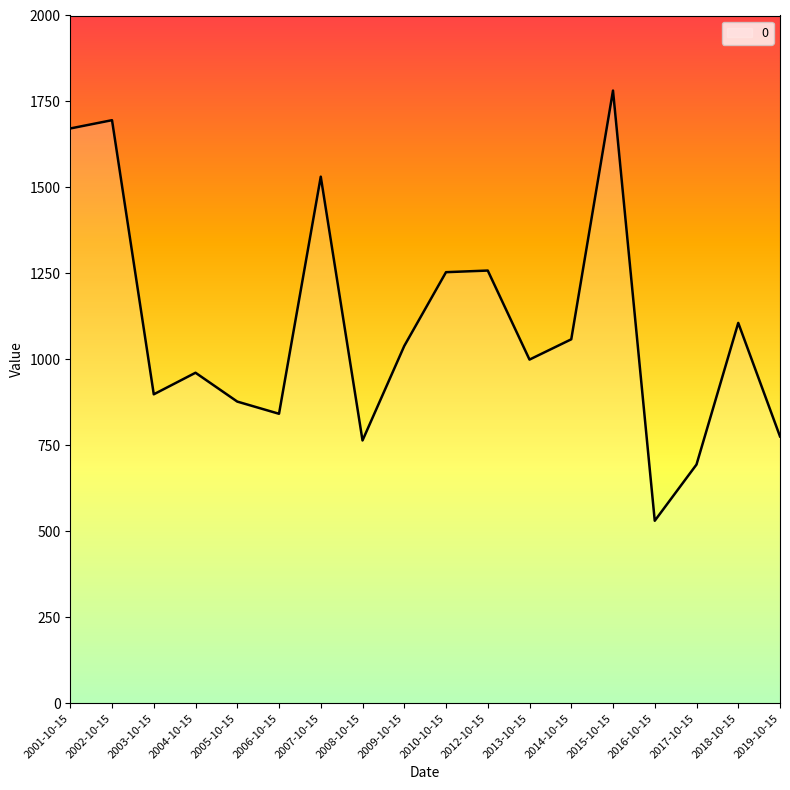

How many lines are shown in the chart?

1